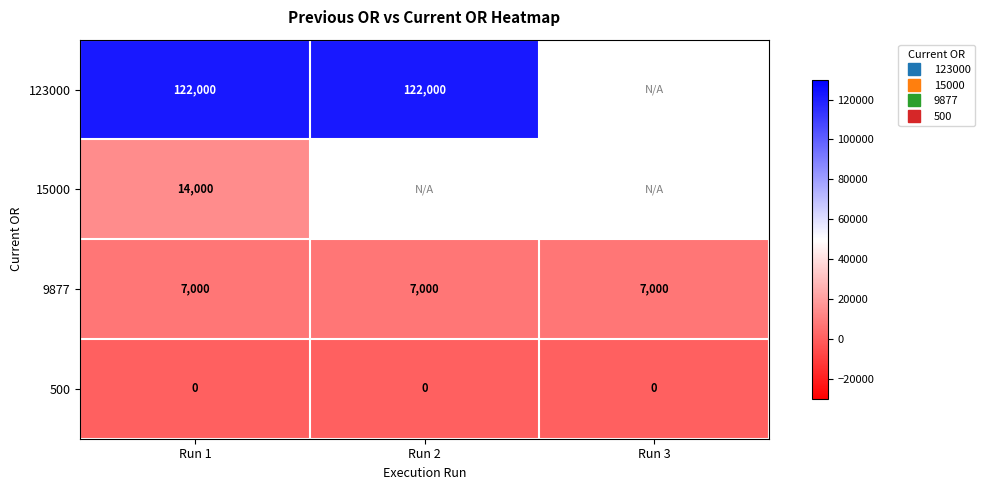

Rank the series by their maximum value, from lowest to highest.

500, 9877, 15000, 123000